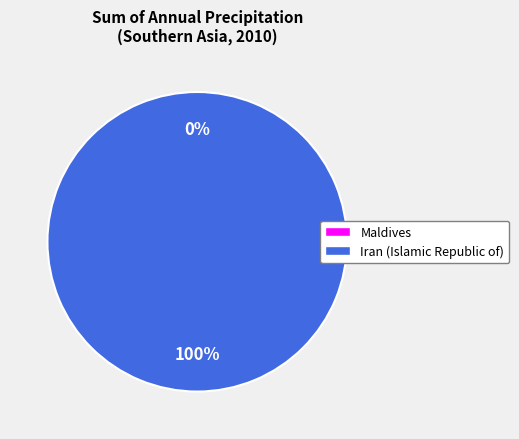

What percentage is the Iran (Islamic Republic of) slice, to the nearest percent?

100%